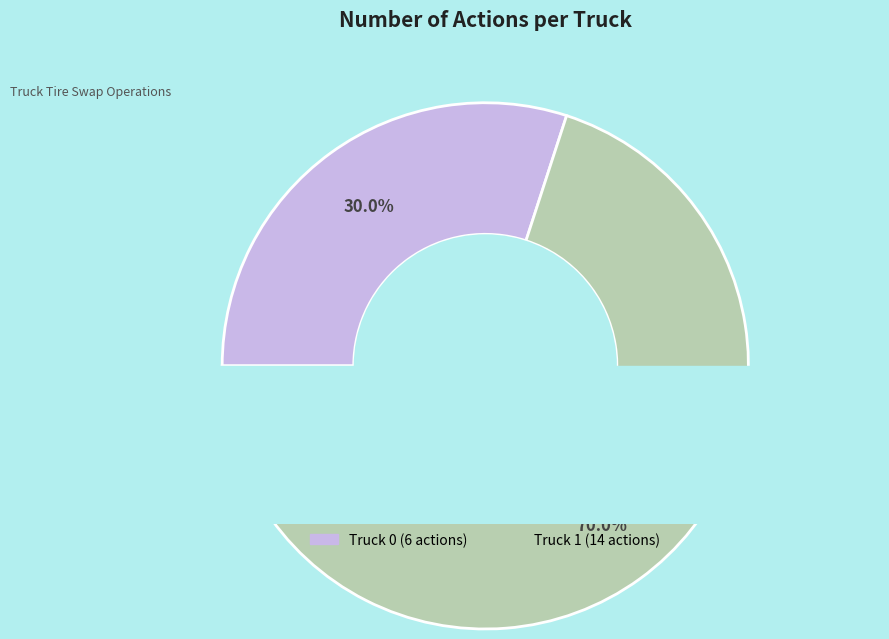

Rank the categories by value from highest to lowest.

Truck 1, Truck 0